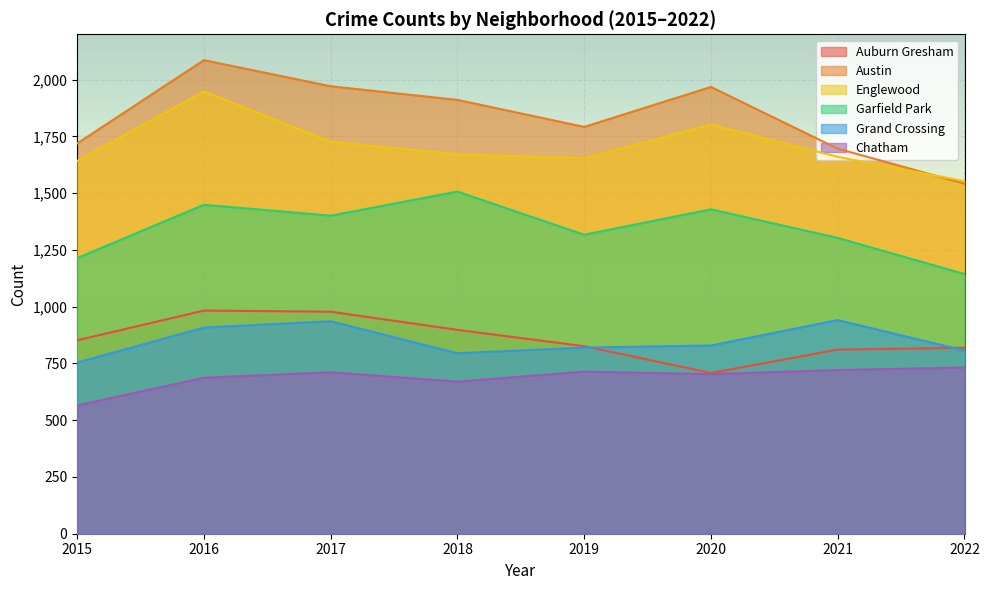

Where does the Garfield Park series first go above 1401?

2016